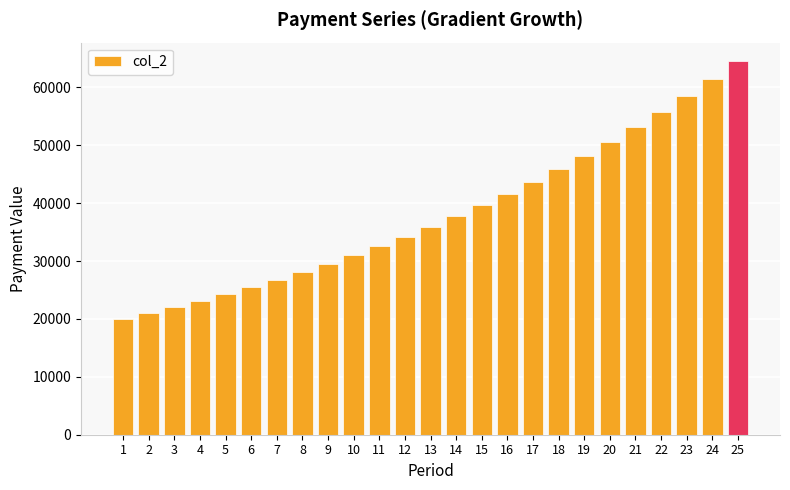

Reading right to left, transcribe all the data shown in this chart.

64502.0	61430.5	58505.2	55719.3	53066.0	50539.0	48132.4	45840.4	43657.5	41578.6	39598.6	37713.0	35917.1	34206.8	32577.9	31026.6	29549.1	28142.0	26801.9	25525.6	24310.1	23152.5	22050.0	21000.0	20000.0